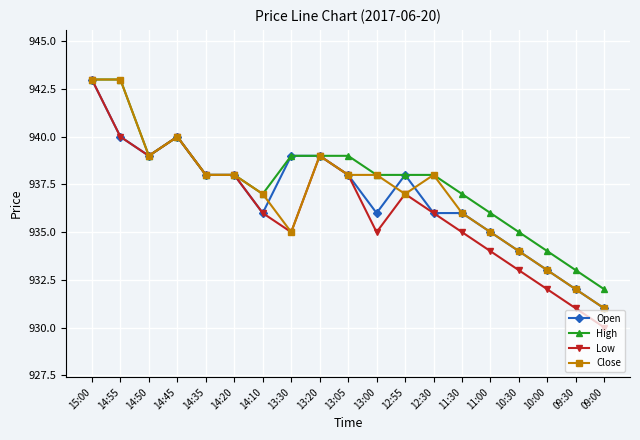

How many series are shown in this chart?

4